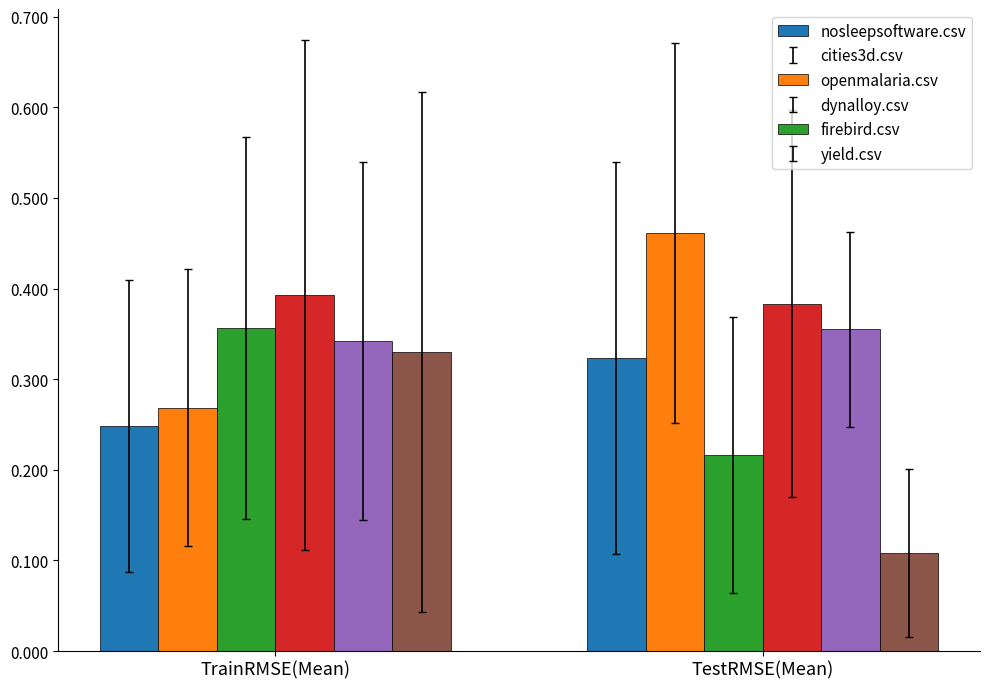

What is the sum of the firebird.csv values at TestRMSE(Mean) and TrainRMSE(Mean)?

0.7